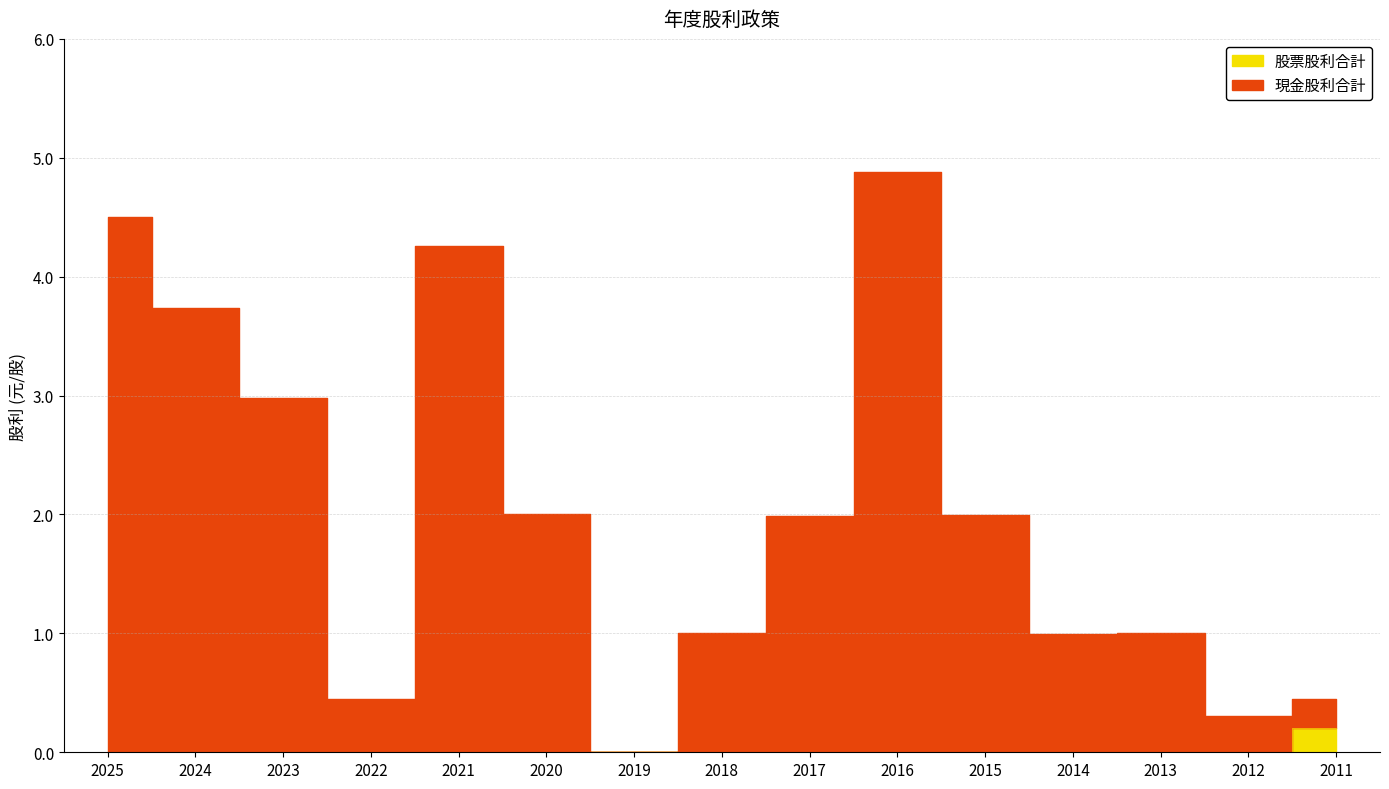

At which label does 現金股利合計 first exceed 1?

2025